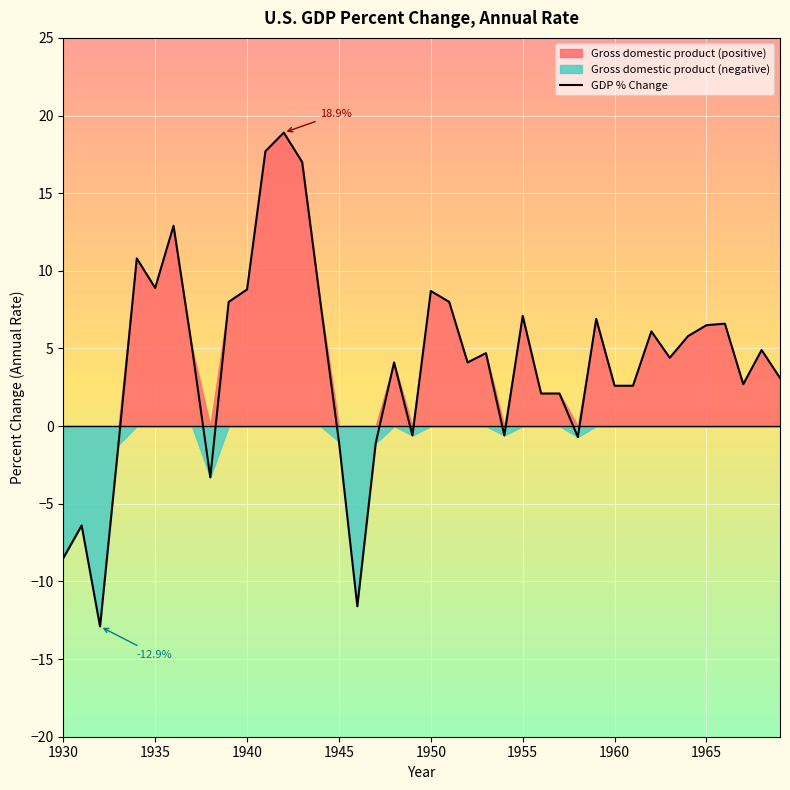

Reading left to right, extract all data points from this chart.

-8.5	-6.4	-12.9	-1.2	10.8	8.9	12.9	5.1	-3.3	8.0	8.8	17.7	18.9	17.0	7.9	-1.0	-11.6	-1.1	4.1	-0.6	8.7	8.0	4.1	4.7	-0.6	7.1	2.1	2.1	-0.7	6.9	2.6	2.6	6.1	4.4	5.8	6.5	6.6	2.7	4.9	3.1